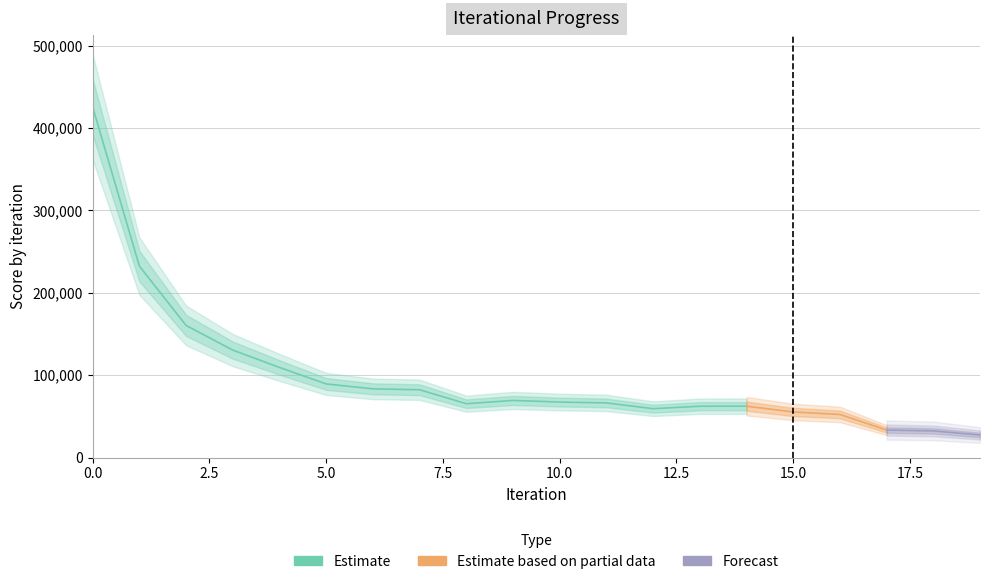

Rank the categories by value from highest to lowest.

0, 1, 2, 3, 4, 5, 6, 7, 9, 10, 11, 8, 14, 13, 12, 15, 16, 17, 18, 19